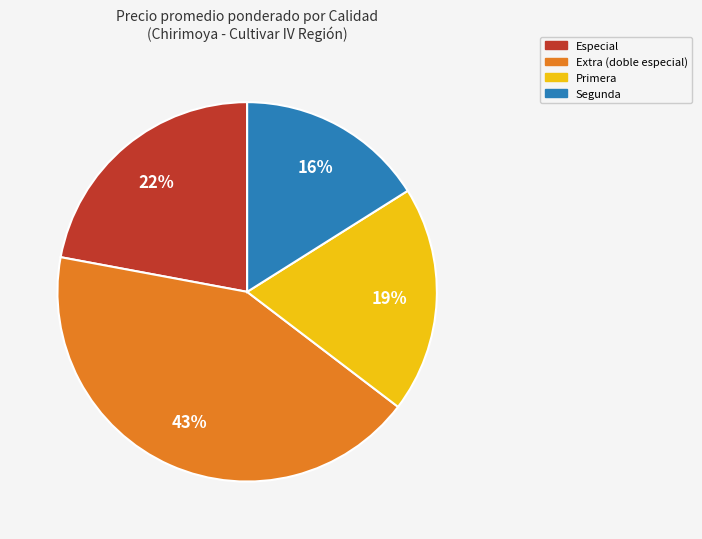

Is there any slice that represents more than half of the pie?

No